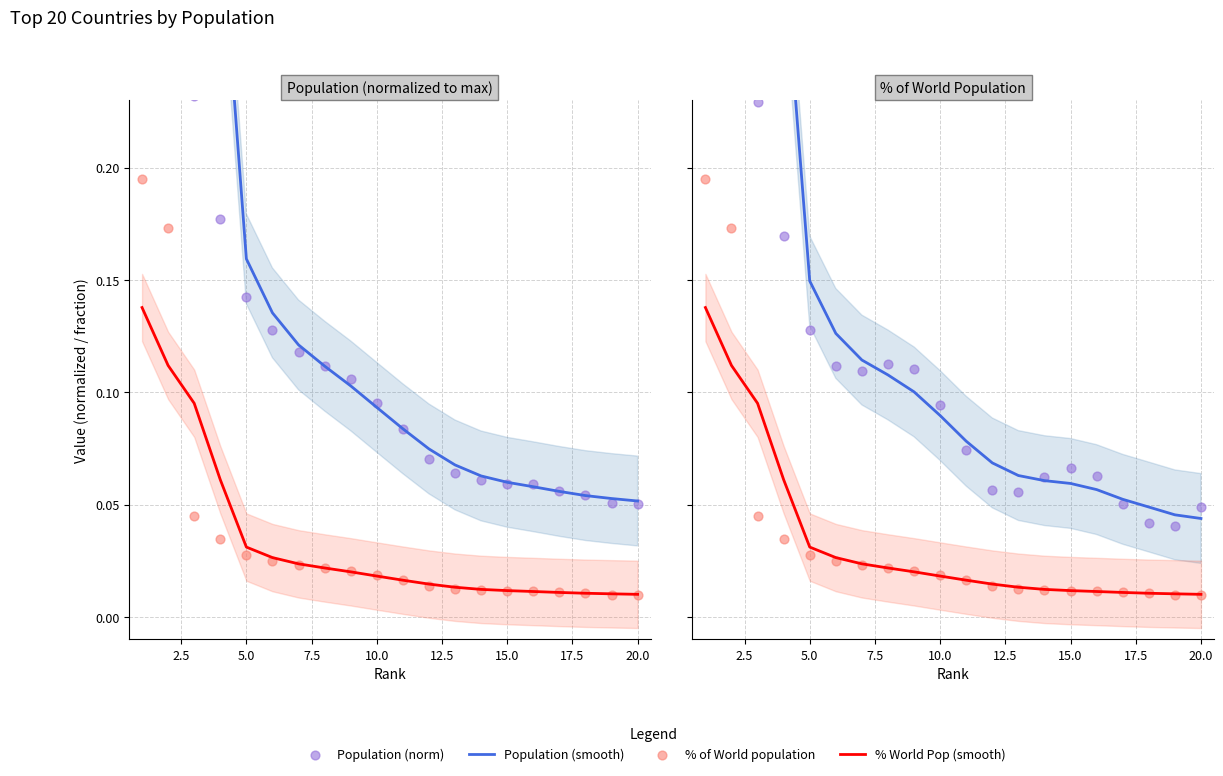

Which series reaches the maximum Y coordinate?

Population (norm)